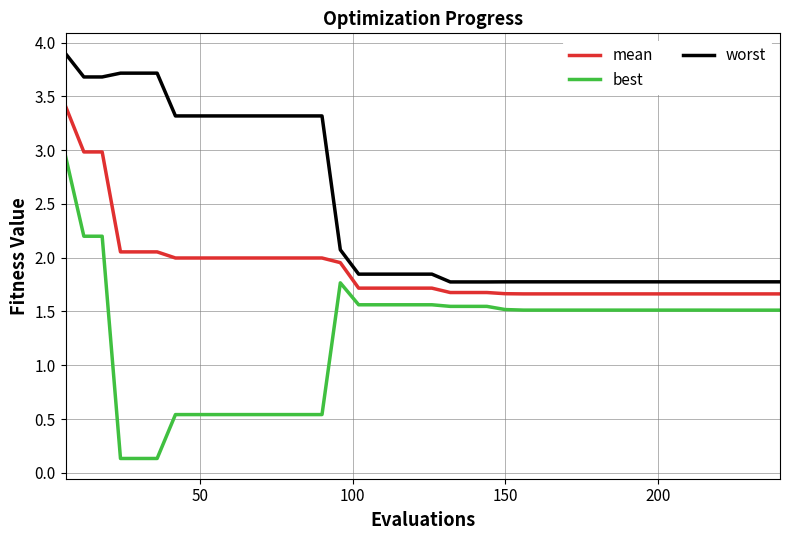

True or false: mean and best cross at least once.

False